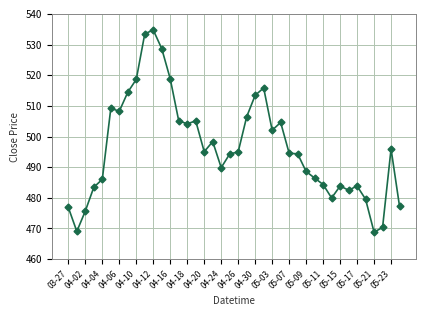

True or false: the data has more than 1 interior local peaks.

True